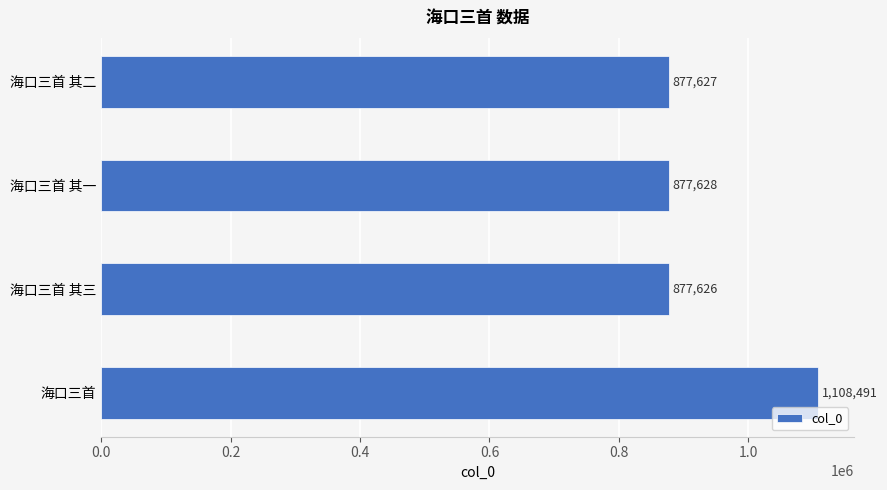

List the labels in order of value, smallest first.

海口三首 其三, 海口三首 其二, 海口三首 其一, 海口三首